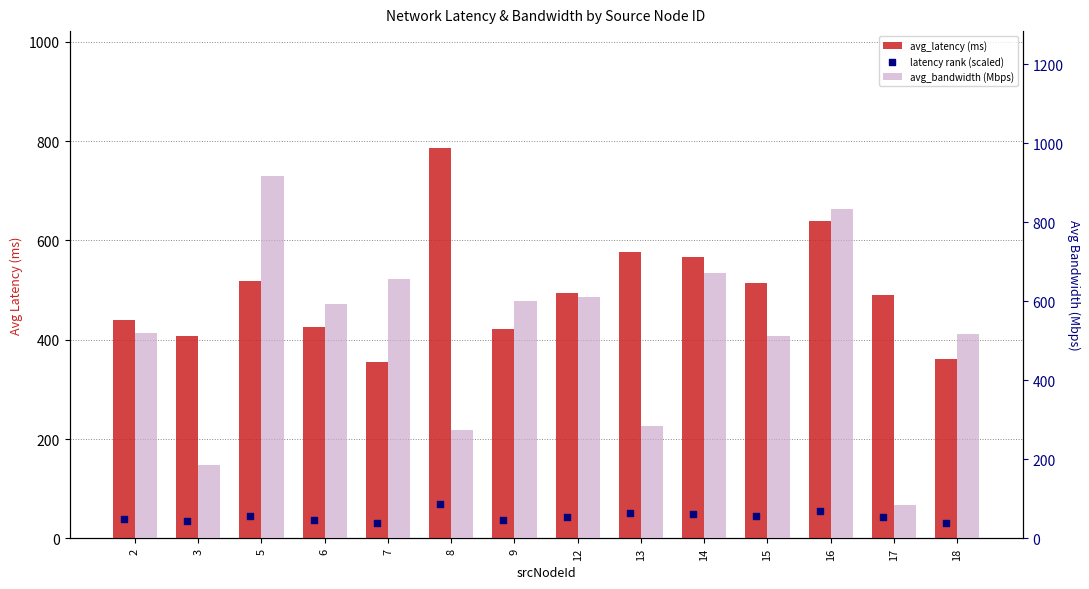

Is the value of avg_latency (ms) at 14 greater than the value of latency rank (scaled) at 2?

Yes